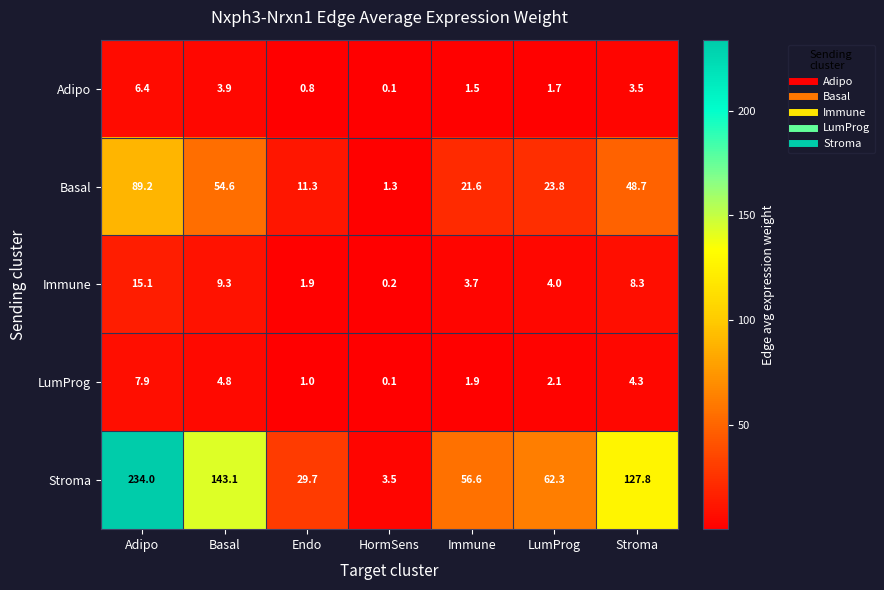

What is the average value of the LumProg series?

3.2